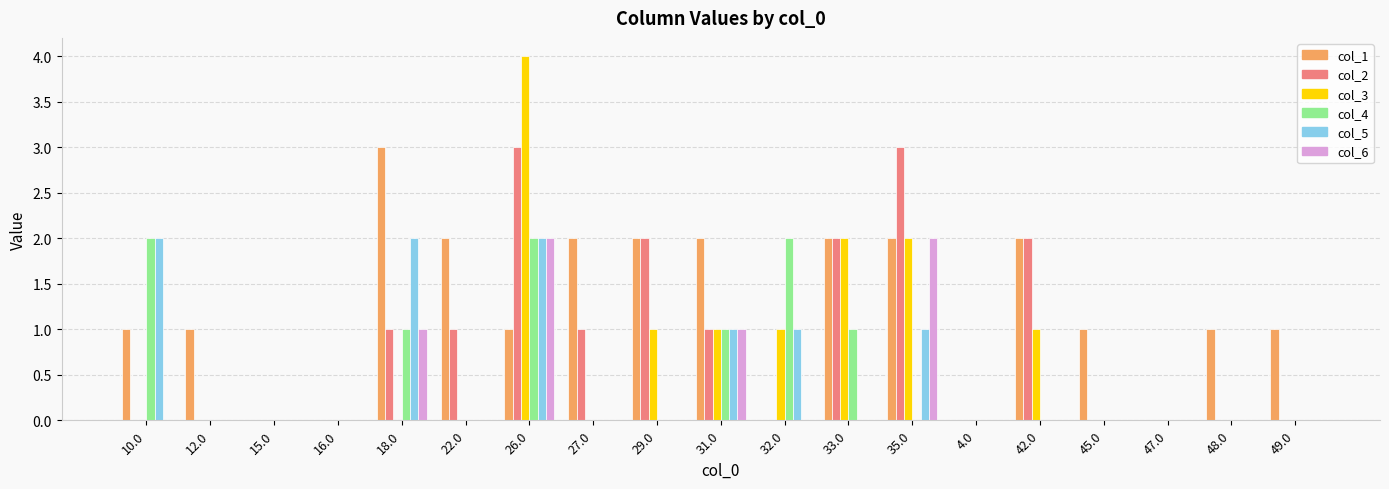

What is the sum of all col_5 values?

9